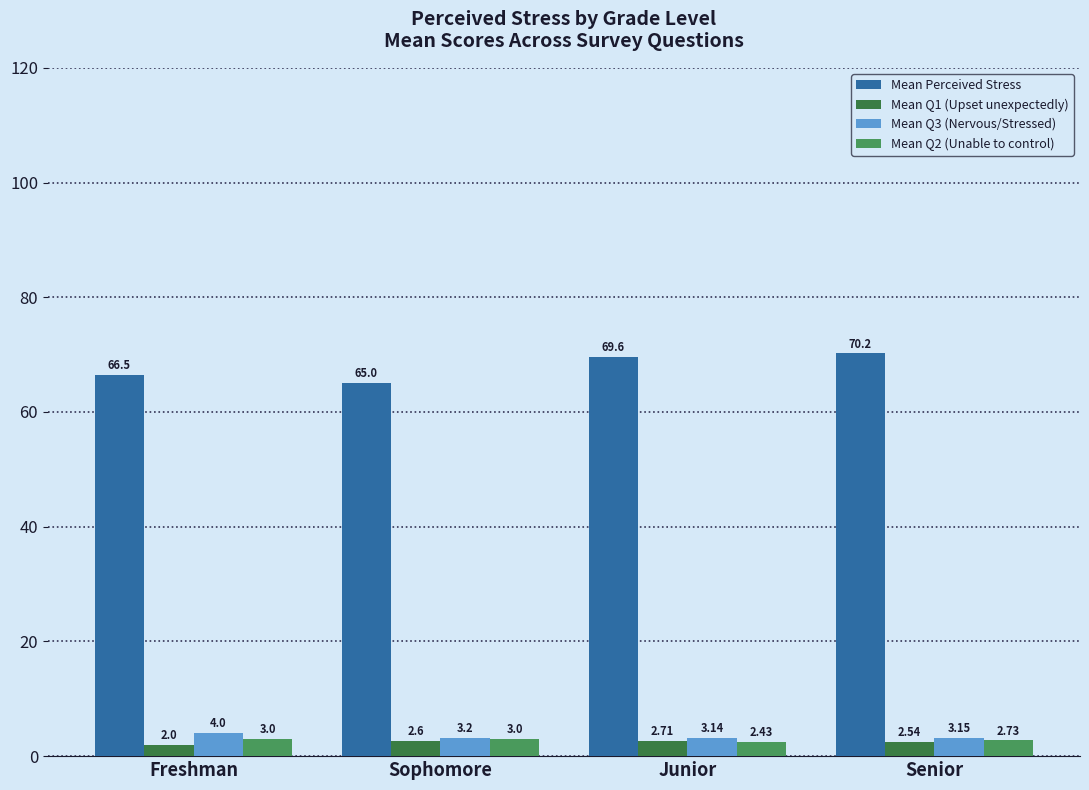

At which category is the sum across all series the highest?

Senior